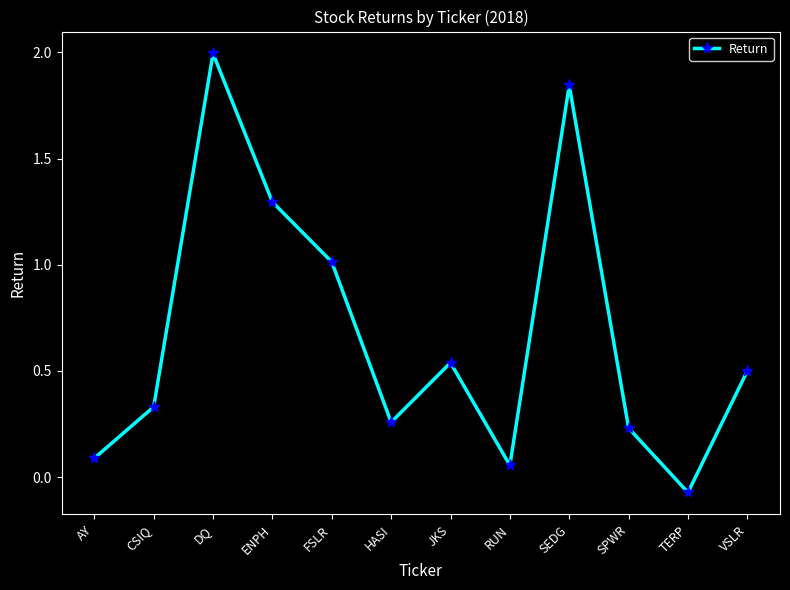

Which label corresponds to the largest value in the chart?

DQ